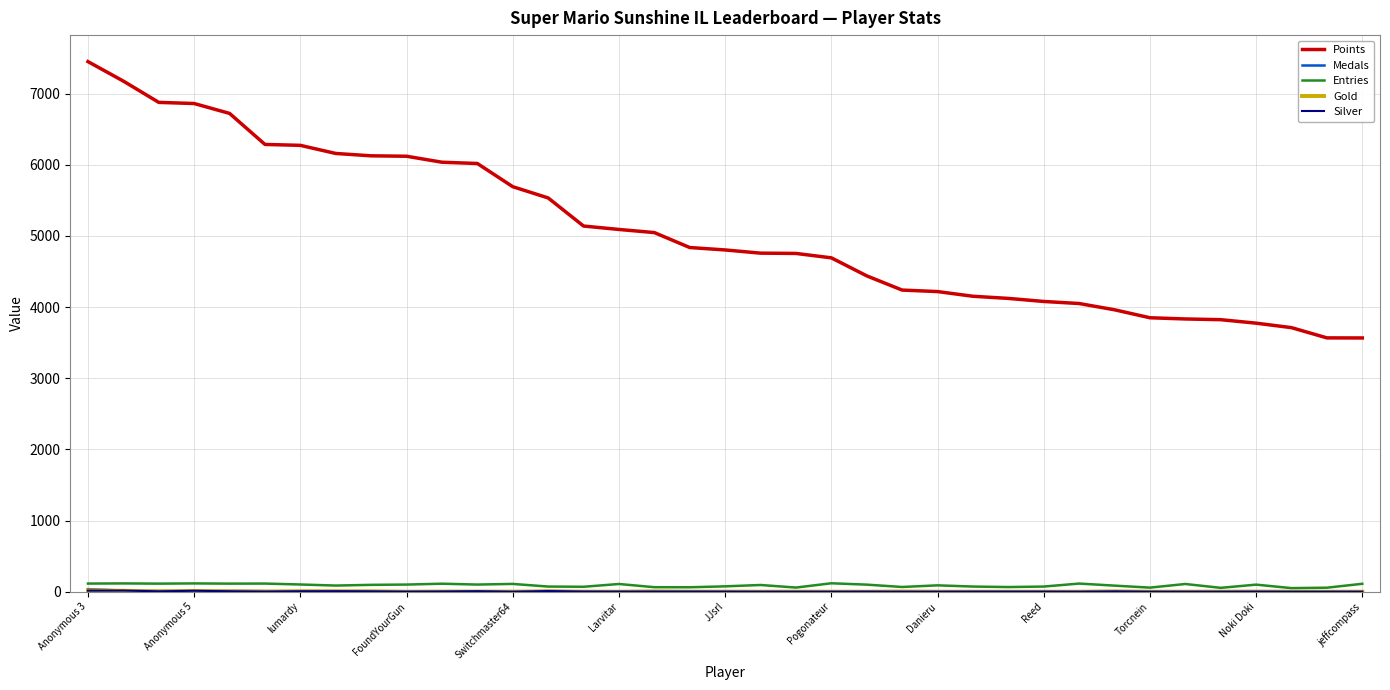

What is the maximum value shown in the chart?

7450